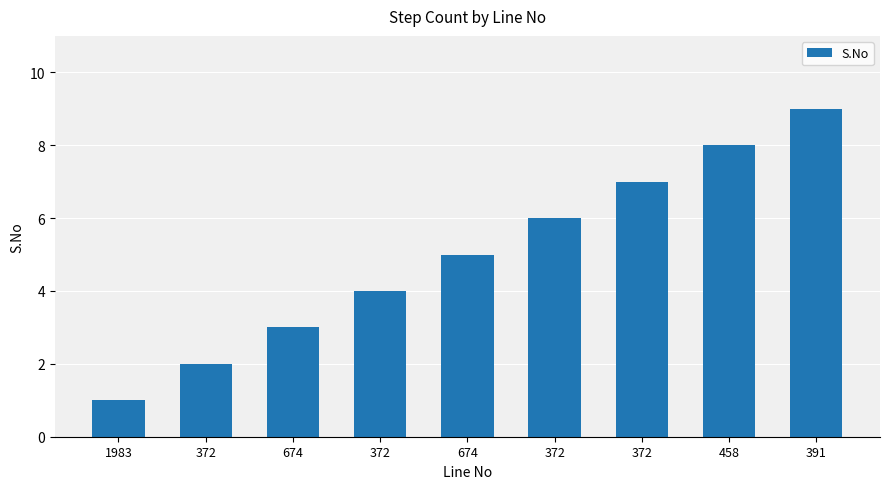

Are the bars horizontal?

No